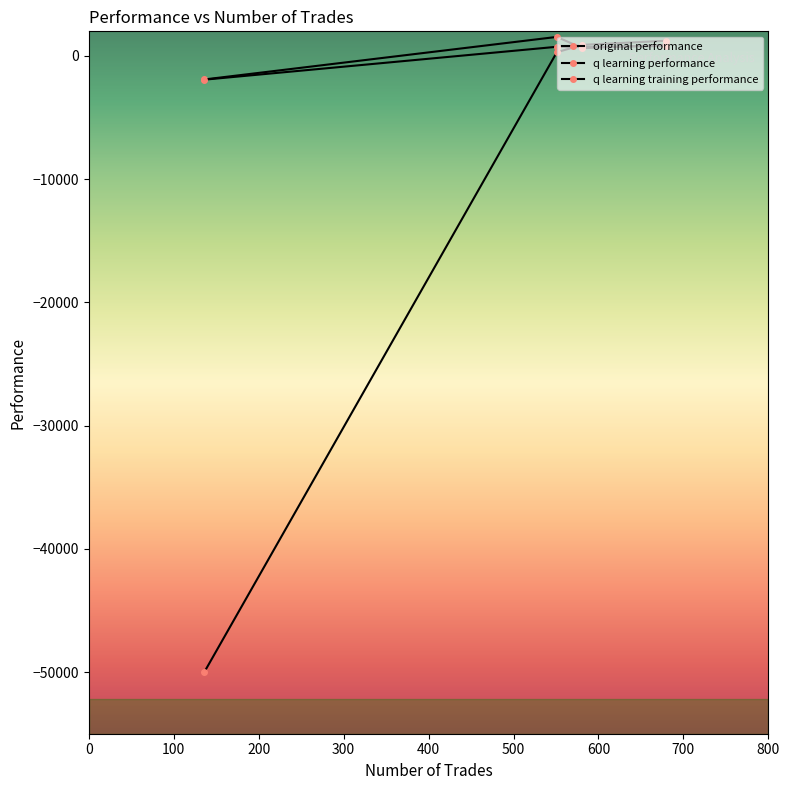

How many lines are shown in the chart?

3